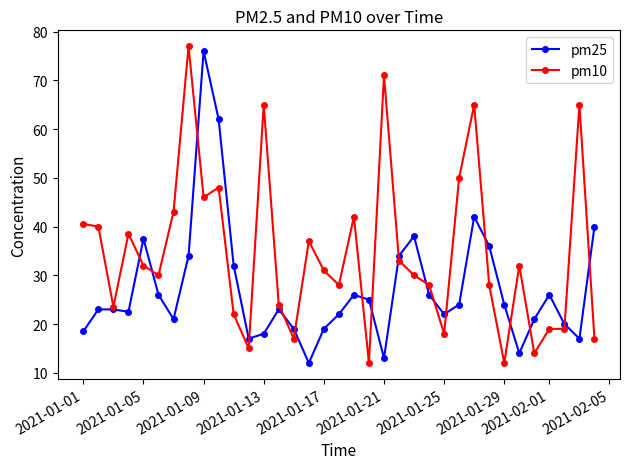

What is the value of the pm10 point at the 29th from the left?

12.0